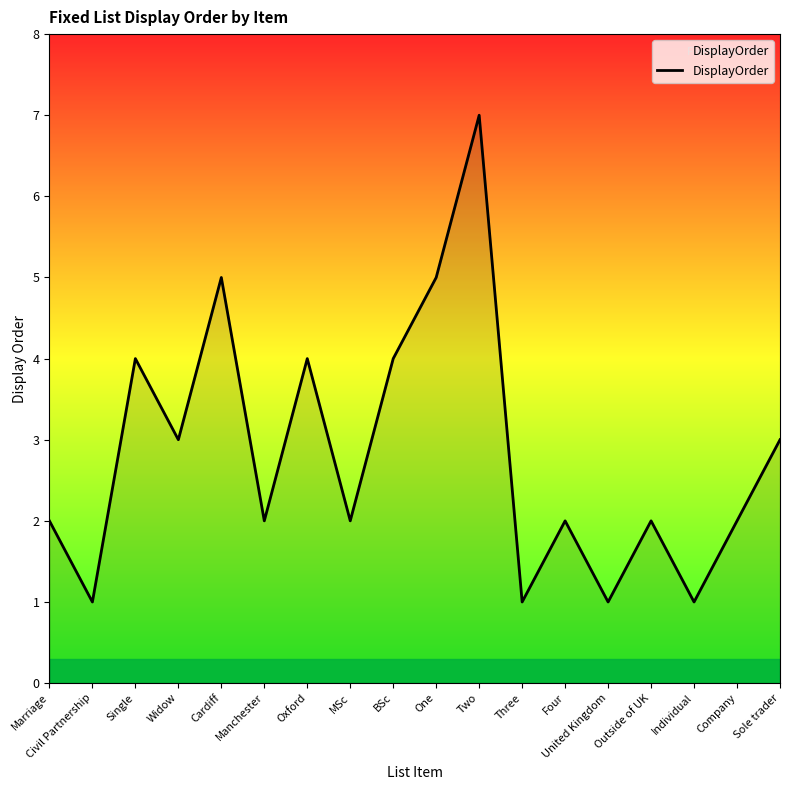

Reading right to left, what are all the values shown in this chart?

3	2	1	2	1	2	1	7	5	4	2	4	2	5	3	4	1	2